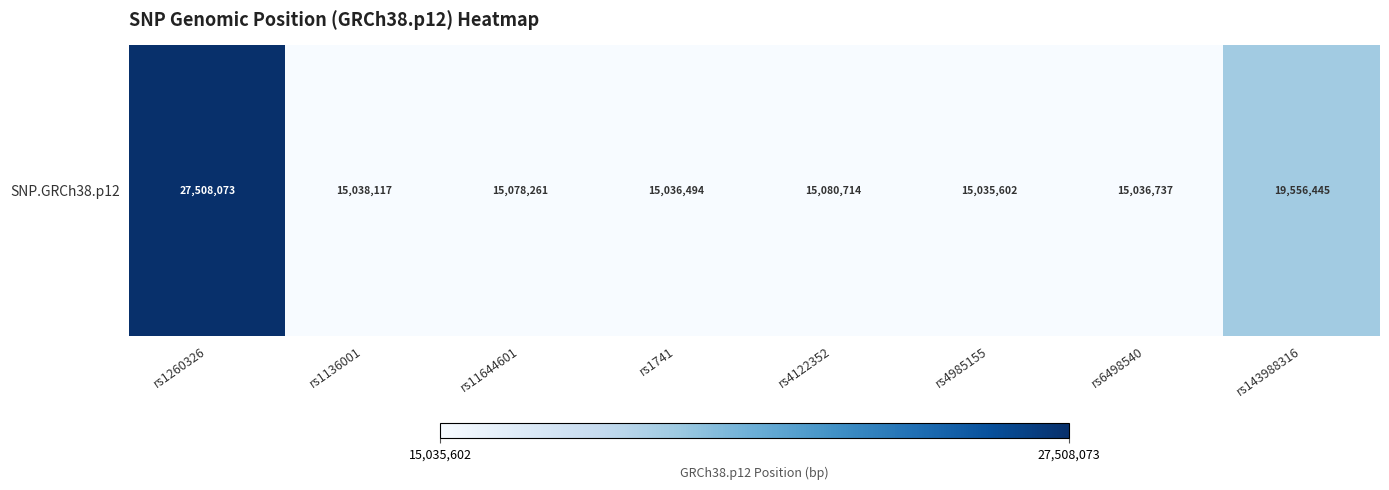

What is the change in value from rs4122352 to rs4985155?

-45112